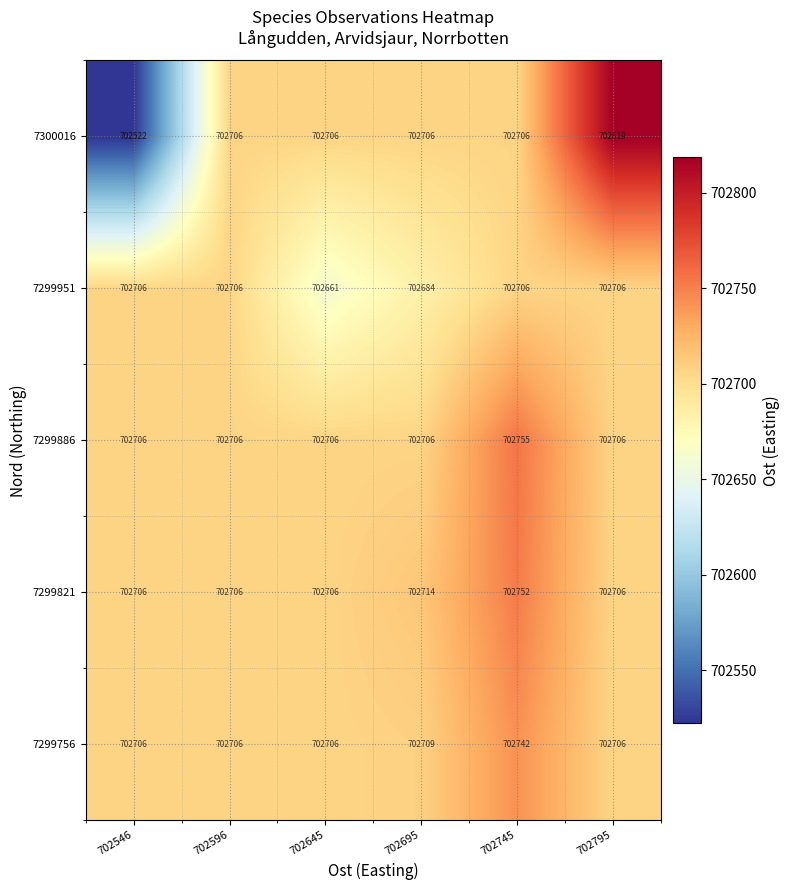

Where is 7299951 nearest to the value 702683?

702695